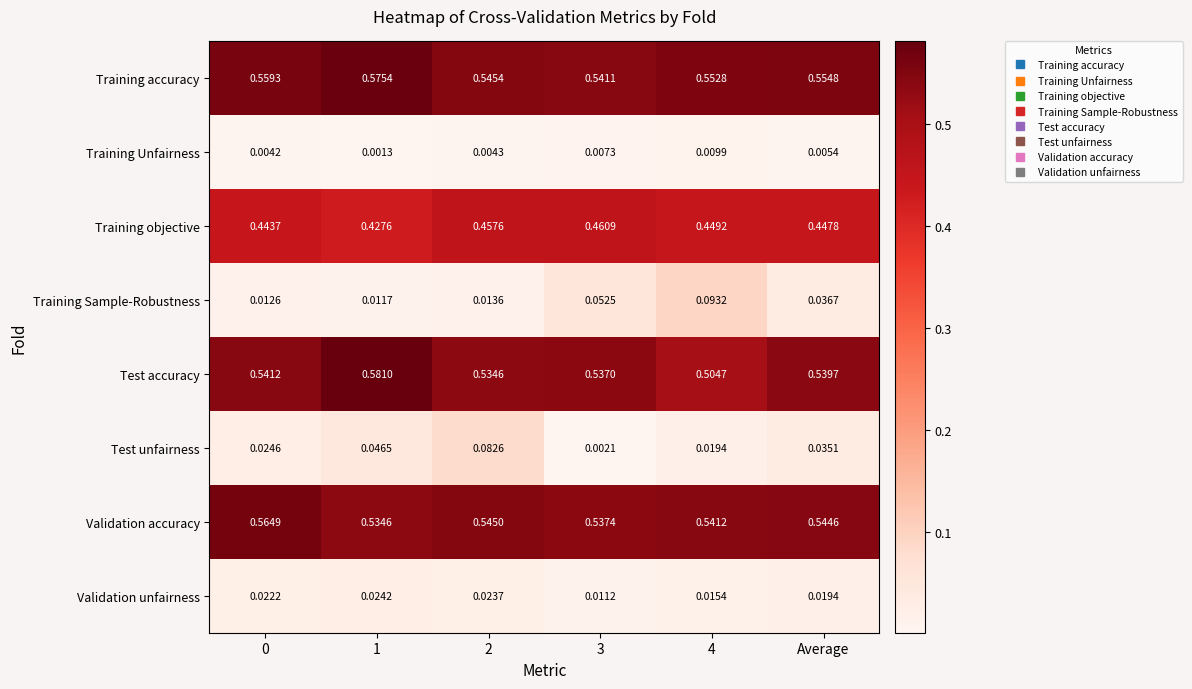

List the series in order of their peak value, lowest first.

Training Unfairness, Validation unfairness, Test unfairness, Training Sample-Robustness, Training objective, Validation accuracy, Training accuracy, Test accuracy